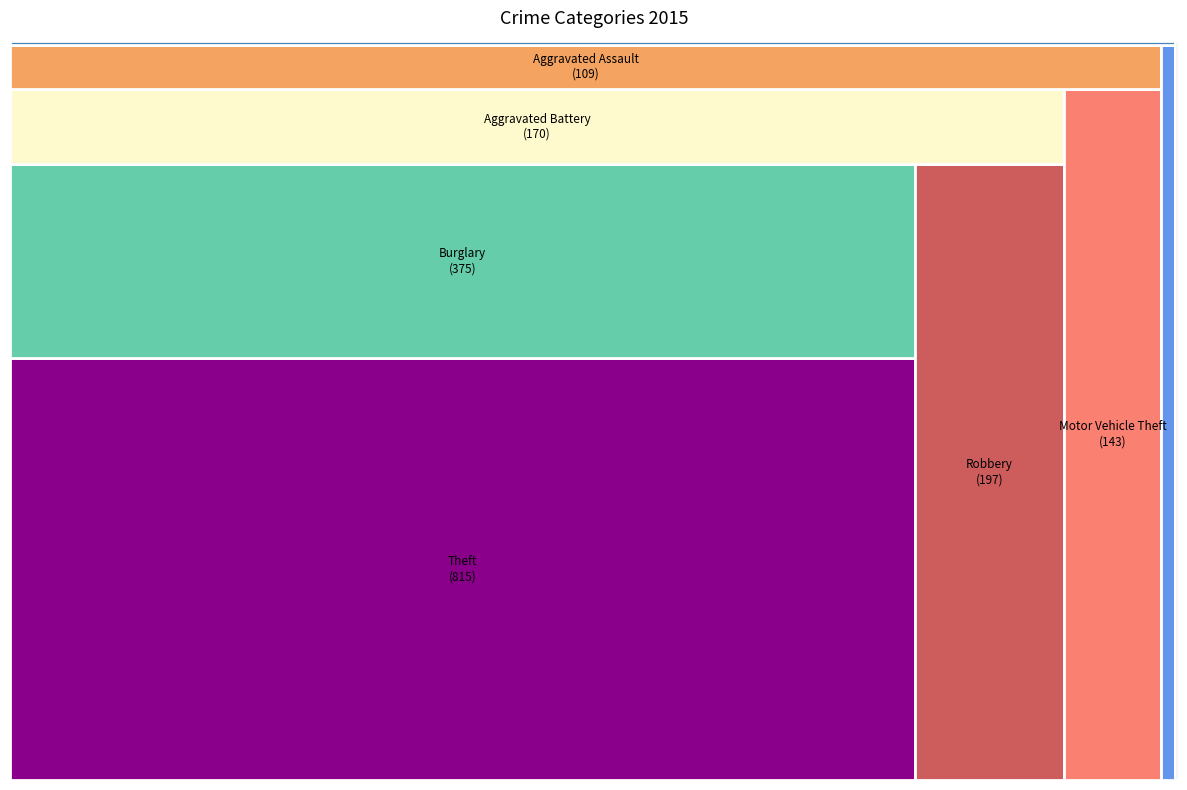

What is the total percentage of Homicide and Motor Vehicle Theft?

8.3%